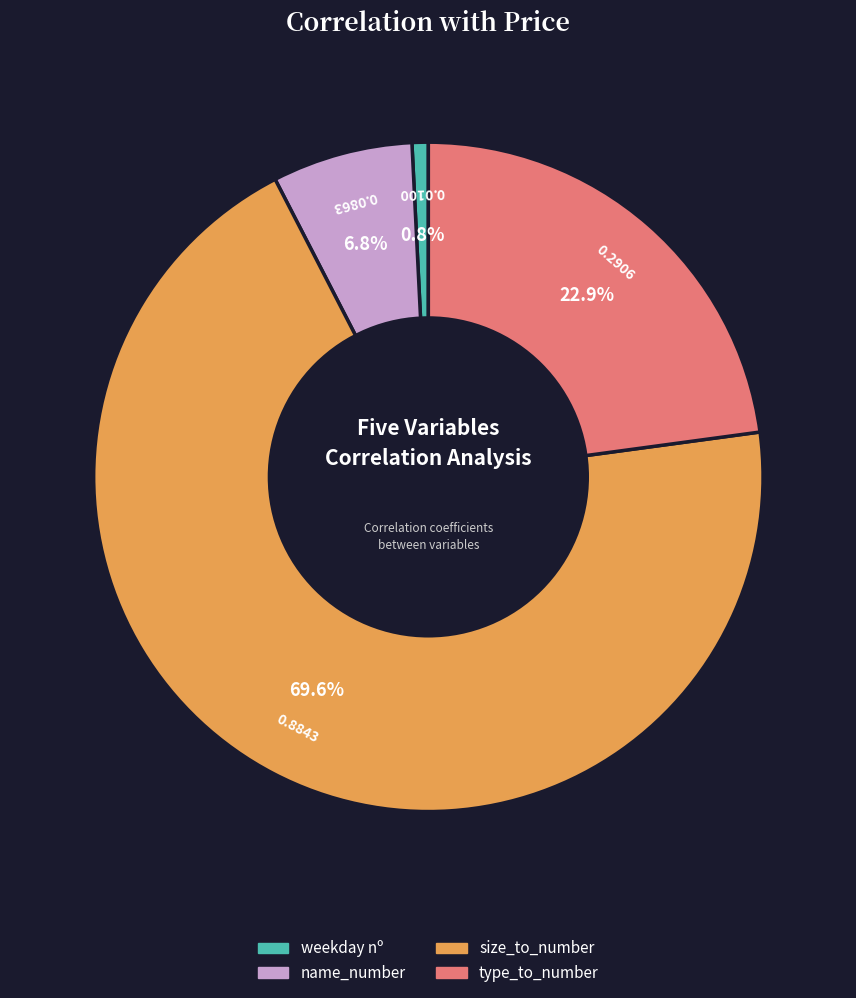

Count the number of slices in the pie.

4